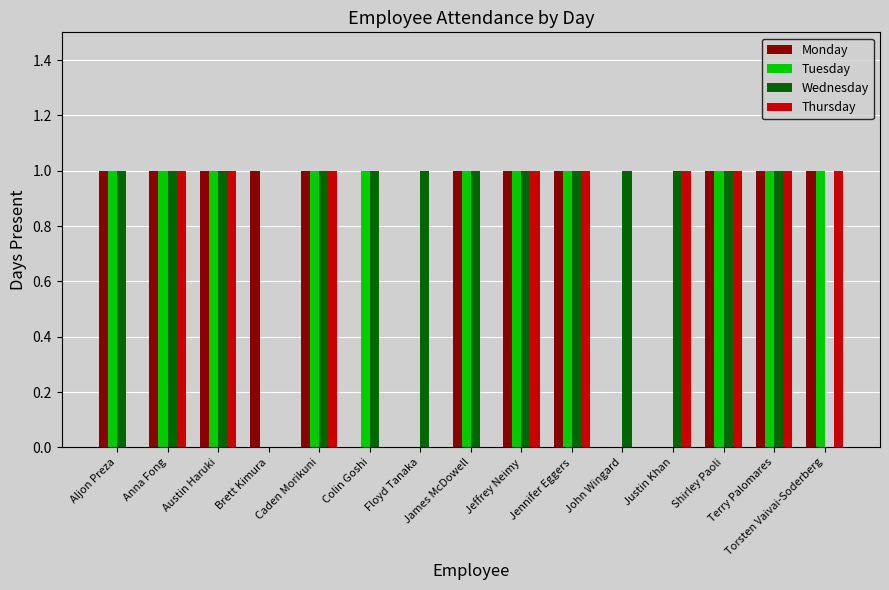

What is the sum of all Wednesday values?

13